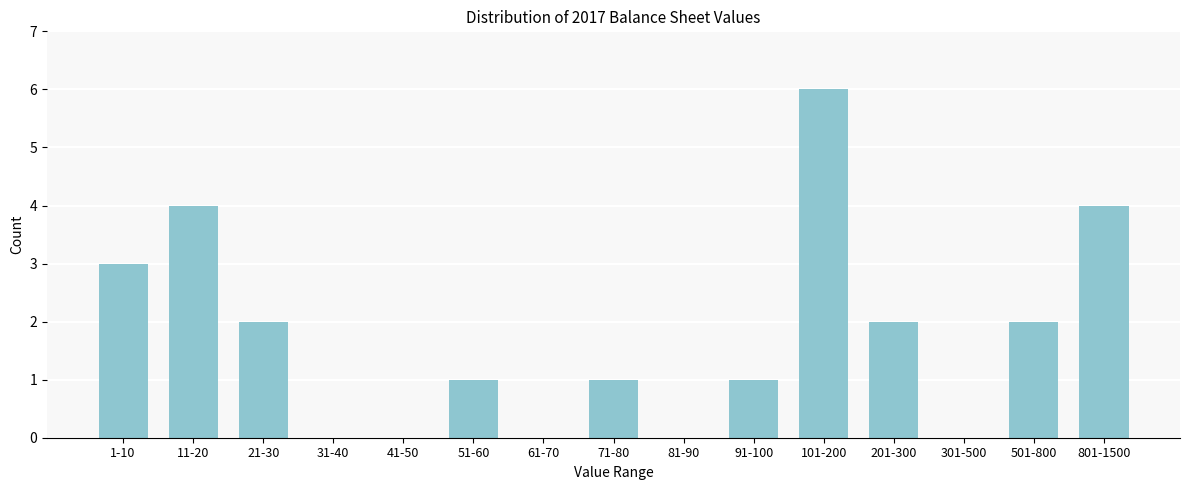

Reading left to right, extract all data points from this chart.

1-10=3	11-20=4	21-30=2	31-40=0	41-50=0	51-60=1	61-70=0	71-80=1	81-90=0	91-100=1	101-200=6	201-300=2	301-500=0	501-800=2	801-1500=4